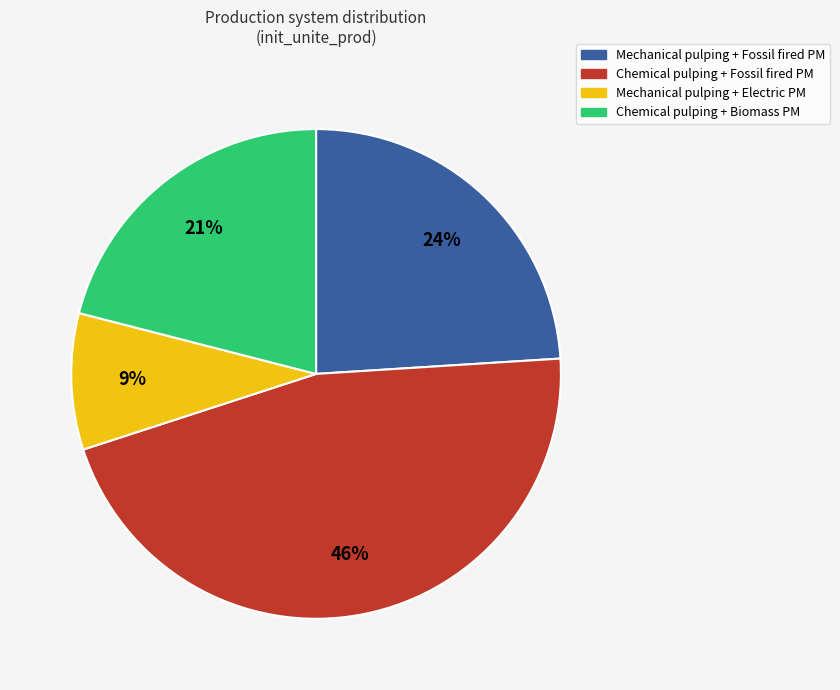

How many slices are in this pie chart?

4